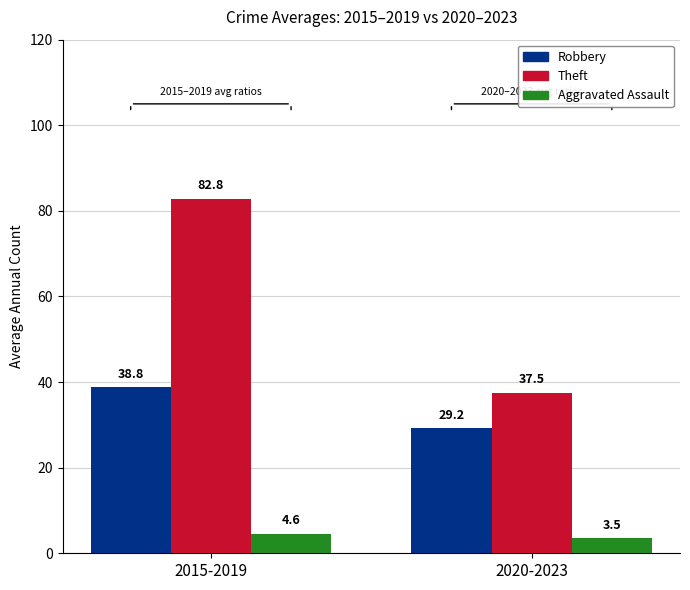

How many data points does each series have?

2